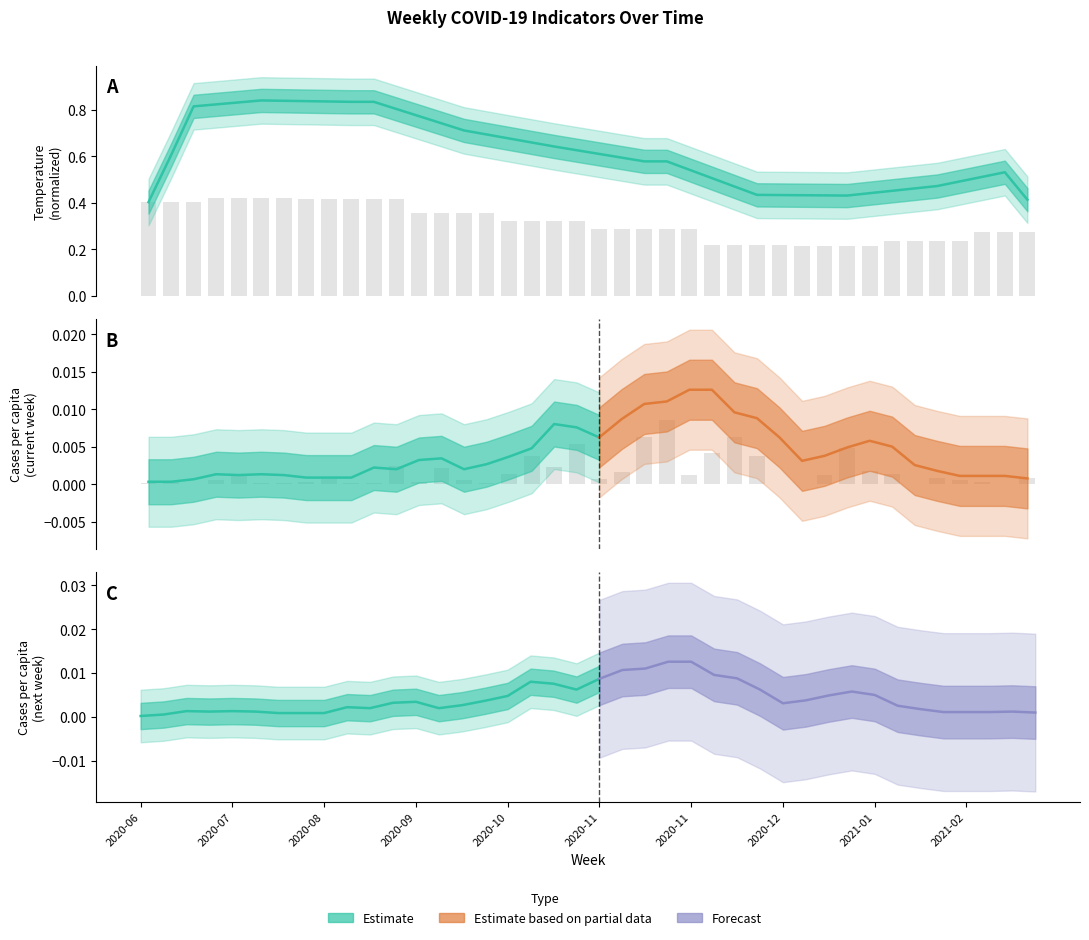

Reading left to right, list all the values displayed in this chart.

temp: 2020-06-15=0.4	2020-06-22=0.4	2020-06-29=0.4	2020-07-06=0.4	2020-07-13=0.4	2020-07-20=0.4	2020-07-27=0.4	2020-08-03=0.4	2020-08-10=0.4	2020-08-17=0.4	2020-08-24=0.4	2020-08-31=0.4	2020-09-07=0.4	2020-09-14=0.4	2020-09-21=0.4	2020-09-28=0.4	2020-10-05=0.3	2020-10-12=0.3	2020-10-19=0.3	2020-10-26=0.3	2020-11-02=0.3	2020-11-09=0.3	2020-11-16=0.3	2020-11-23=0.3	2020-11-30=0.3	2020-12-07=0.2	2020-12-14=0.2	2020-12-21=0.2	2020-12-28=0.2	2021-01-04=0.2	2021-01-11=0.2	2021-01-18=0.2	2021-01-25=0.2	2021-02-01=0.2	2021-02-08=0.2	2021-02-15=0.2	2021-02-22=0.2	2021-03-01=0.3	2021-03-08=0.3	2021-03-15=0.3
cases_pcap: 2020-06-15=0.0	2020-06-22=0.0	2020-06-29=0.0	2020-07-06=0.0	2020-07-13=0.0	2020-07-20=0.0	2020-07-27=0.0	2020-08-03=0.0	2020-08-10=0.0	2020-08-17=0.0	2020-08-24=0.0	2020-08-31=0.0	2020-09-07=0.0	2020-09-14=0.0	2020-09-21=0.0	2020-09-28=0.0	2020-10-05=0.0	2020-10-12=0.0	2020-10-19=0.0	2020-10-26=0.0	2020-11-02=0.0	2020-11-09=0.0	2020-11-16=0.0	2020-11-23=0.0	2020-11-30=0.0	2020-12-07=0.0	2020-12-14=0.0	2020-12-21=0.0	2020-12-28=0.0	2021-01-04=0.0	2021-01-11=0.0	2021-01-18=0.0	2021-01-25=0.0	2021-02-01=0.0	2021-02-08=0.0	2021-02-15=0.0	2021-02-22=0.0	2021-03-01=0.0	2021-03-08=0.0	2021-03-15=0.0